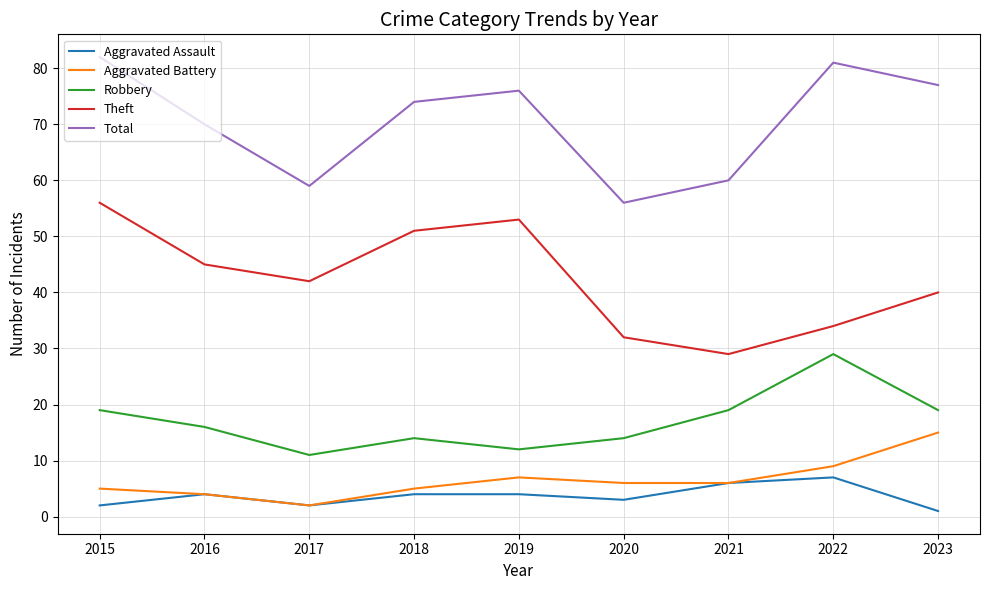

True or false: Total and Aggravated Assault intersect in this chart.

False